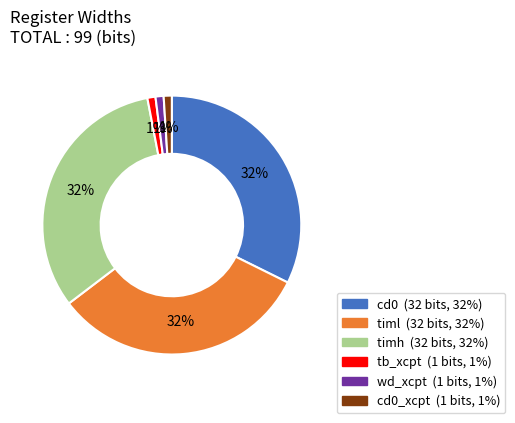

To the nearest percent, what is the difference between the largest and smallest slice percentages?

31%